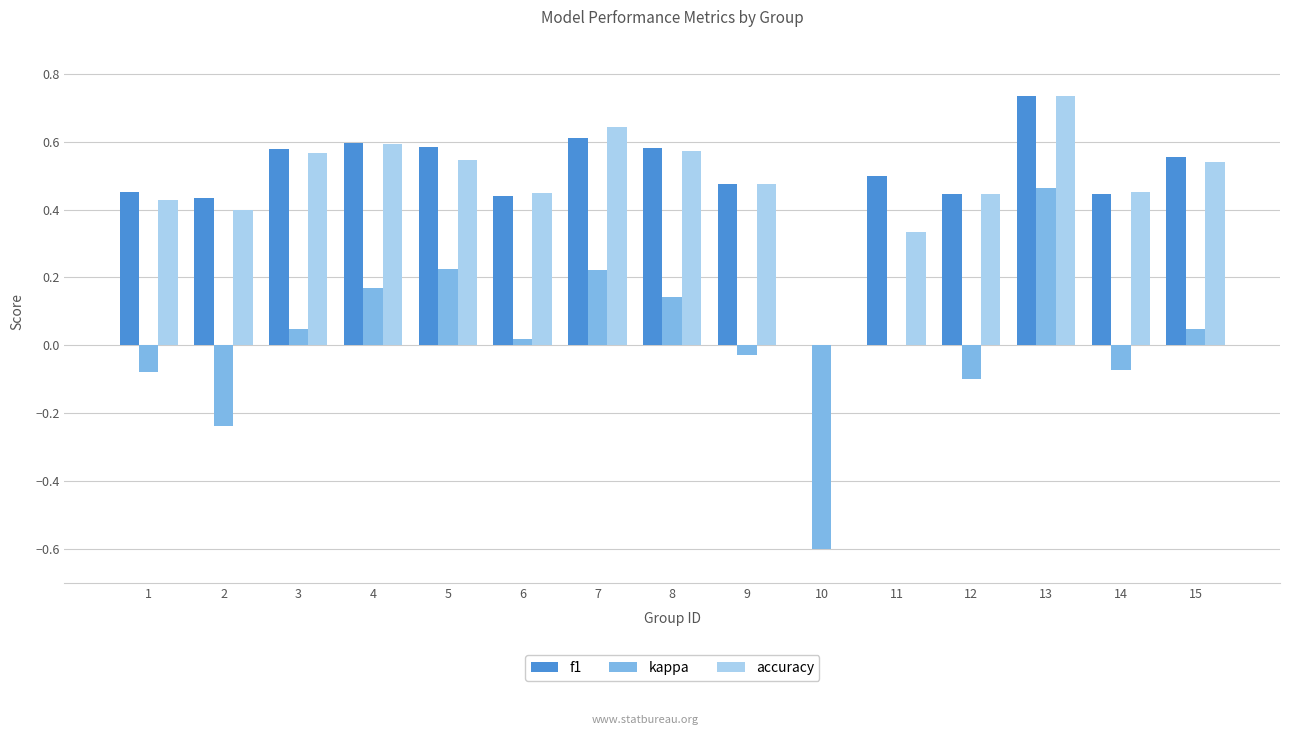

The value of f1 at 12 is 0.3. True or false?

False